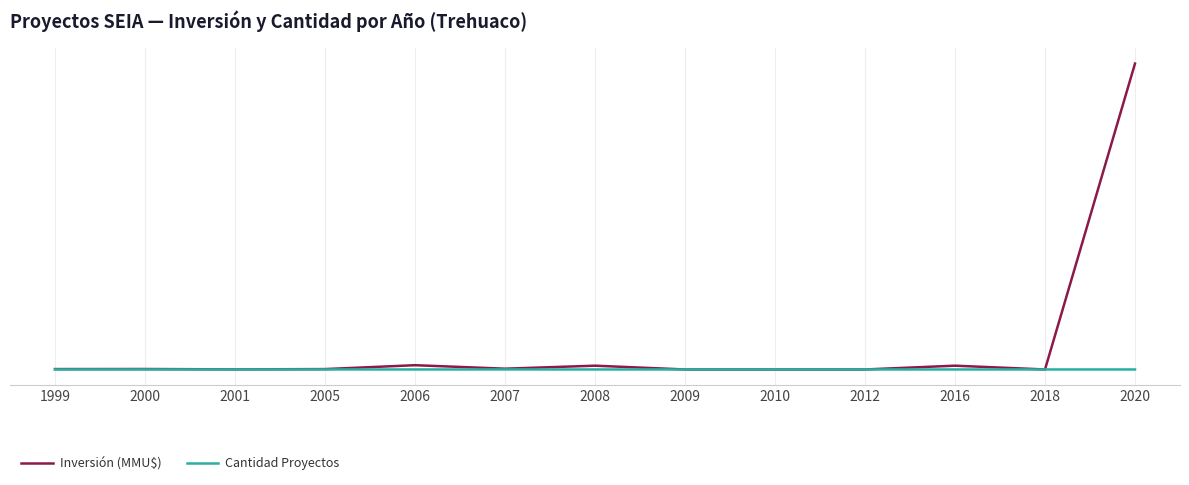

Does the chart display data point markers on the line(s)?

No